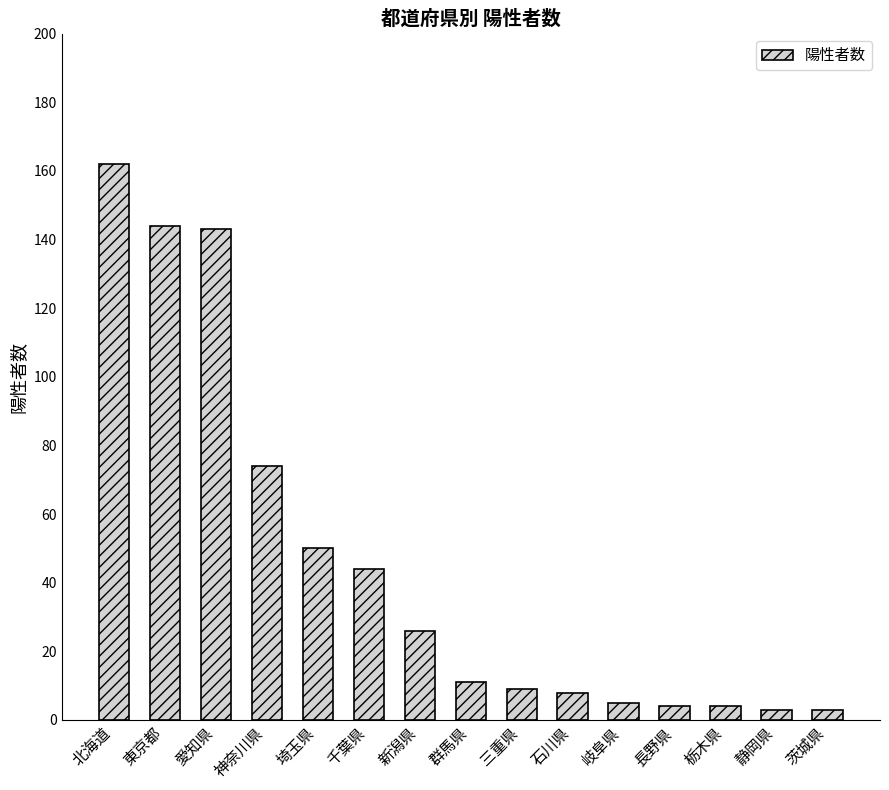

What is the difference between the maximum and minimum values?

159